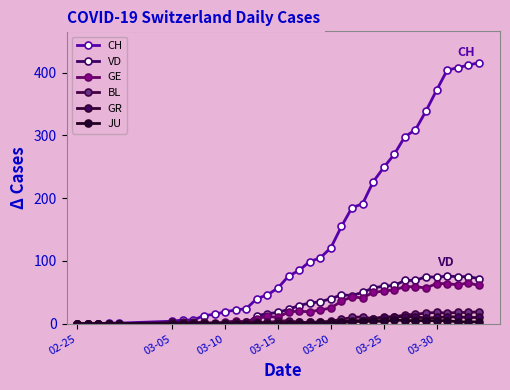

Rank the series by their maximum value, from highest to lowest.

CH, VD, GE, BL, GR, JU